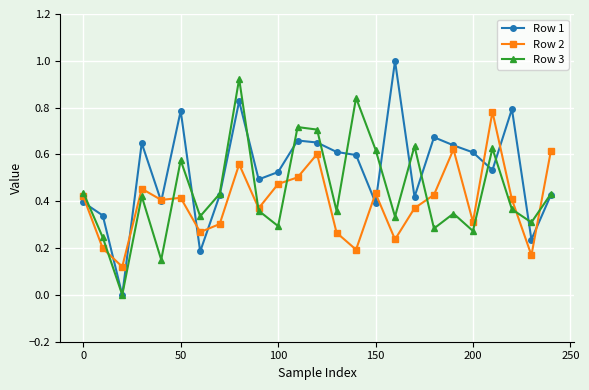

List the series in order of their peak value, lowest first.

Row 2, Row 3, Row 1